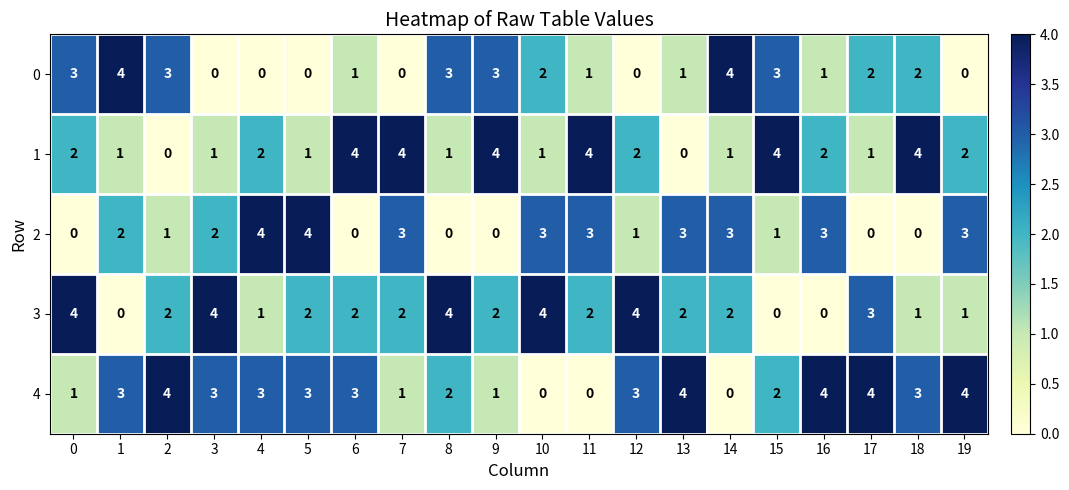

Is it true that 3 equals -2 at 16?

False